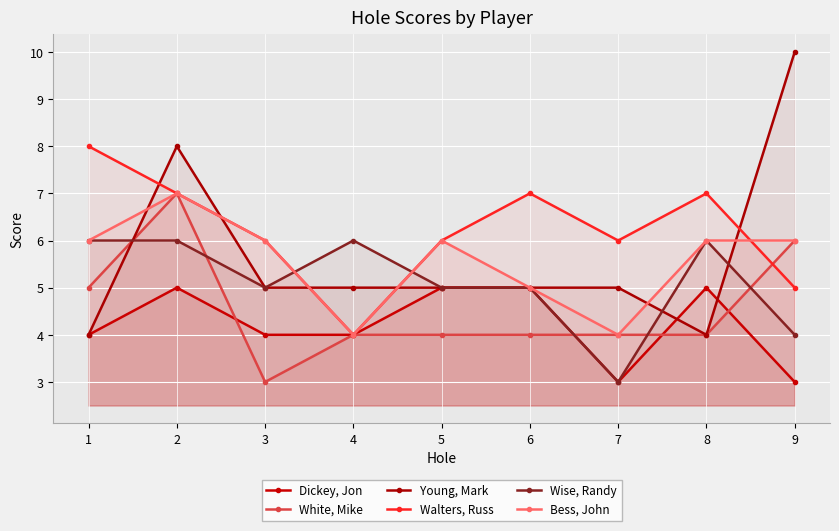

What is the total value across all series at 7?

25